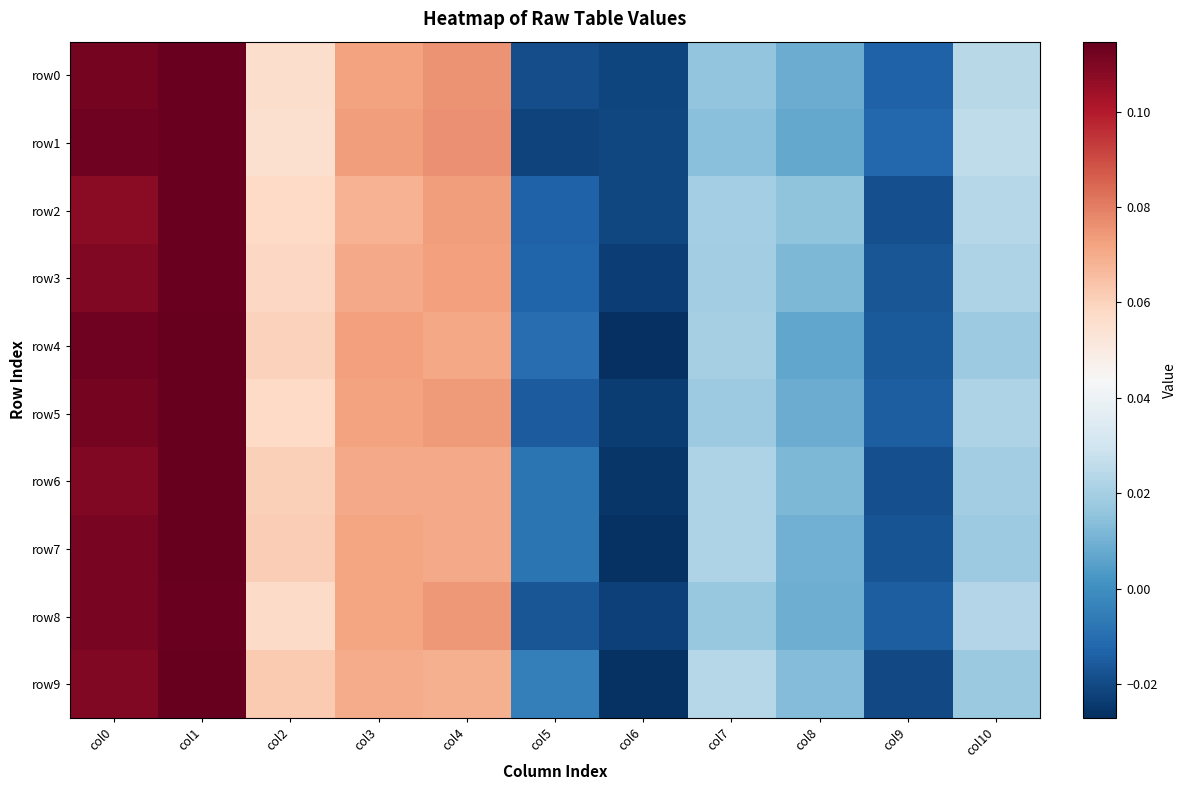

What is the total value across all series at col8?

0.1